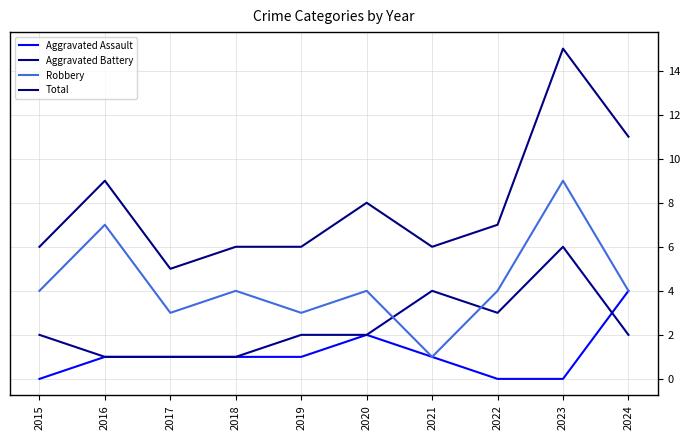

Is this an area chart (filled region under the line)?

No